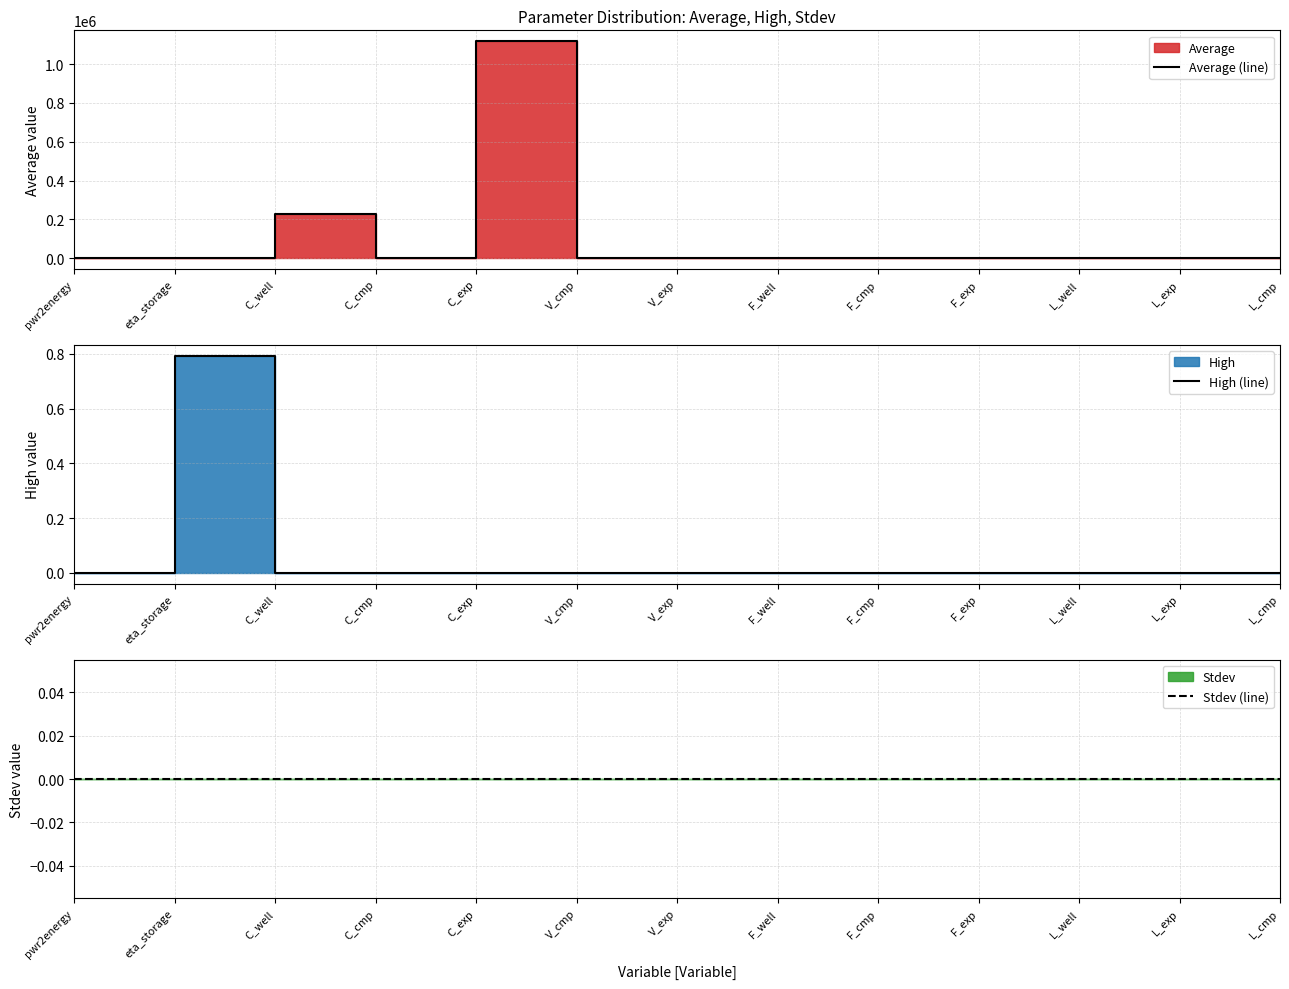

Which series has the largest total across all categories?

Average (line)